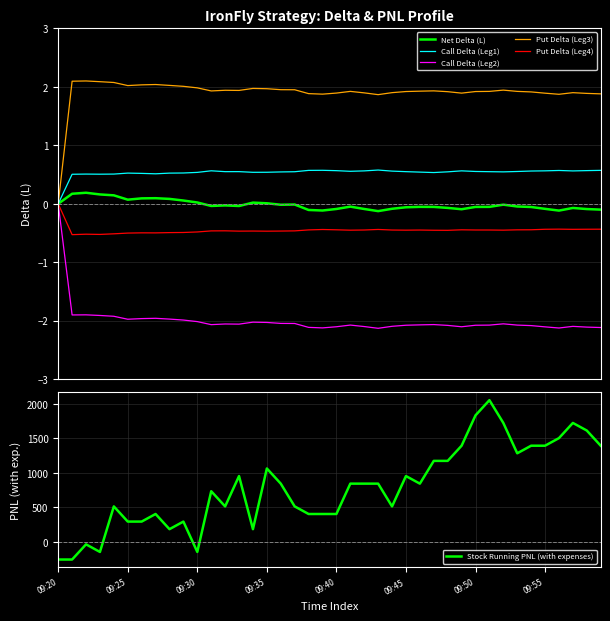

Rank the series at 16 from highest to lowest value.

Stock Running PNL (with expenses), Put Delta (Leg3), Call Delta (Leg1), Net Delta (L), Put Delta (Leg4), Call Delta (Leg2)